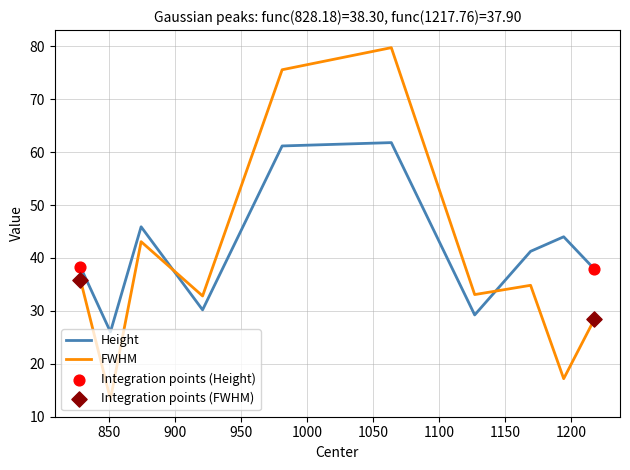

Which series has the largest range (max minus min)?

FWHM